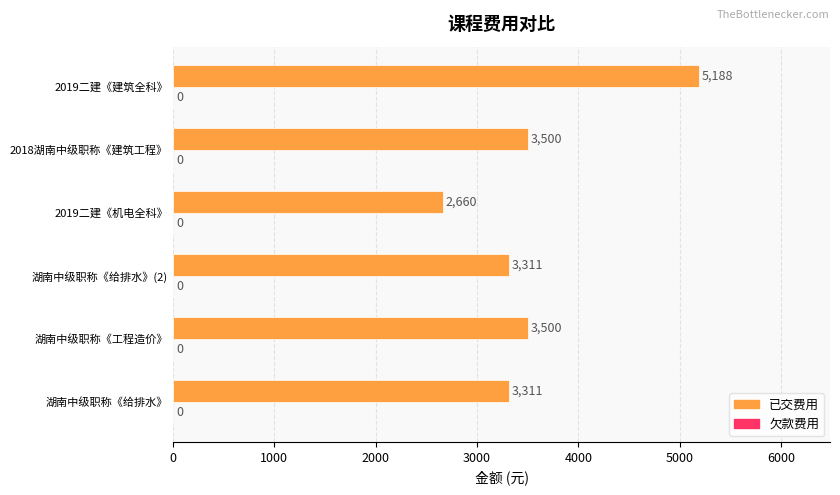

What value does the data have at 2019二建《建筑全科》?

5188